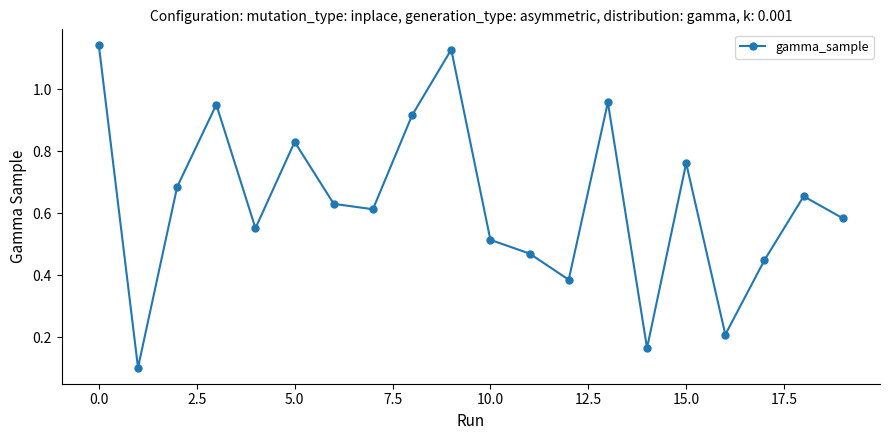

What is the sum of all values?

12.7